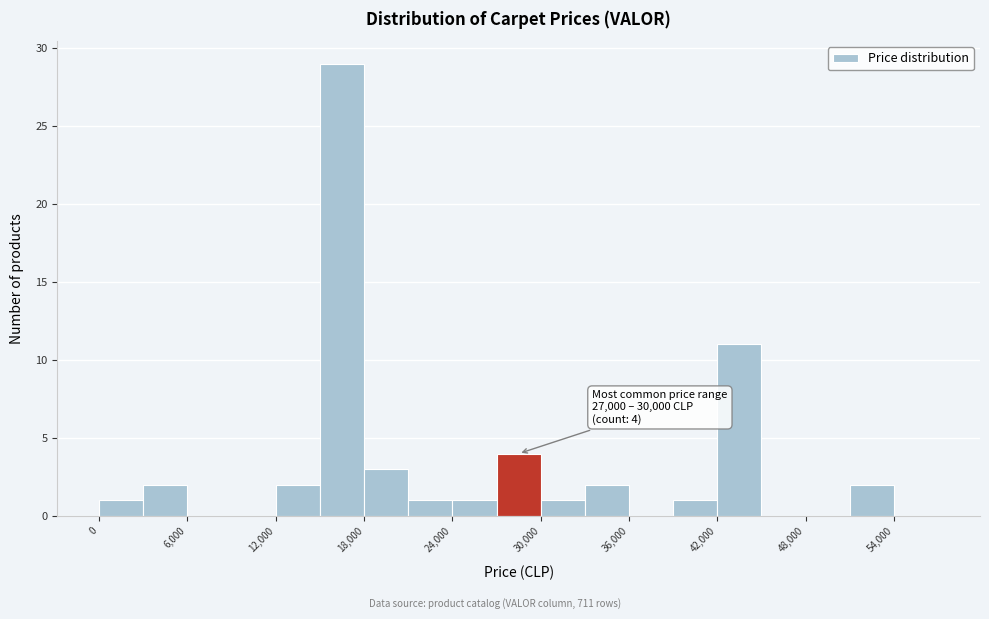

Around what value on the x-axis is the tallest bar? Give the approximate position of its centre, as read against the axis.

17000